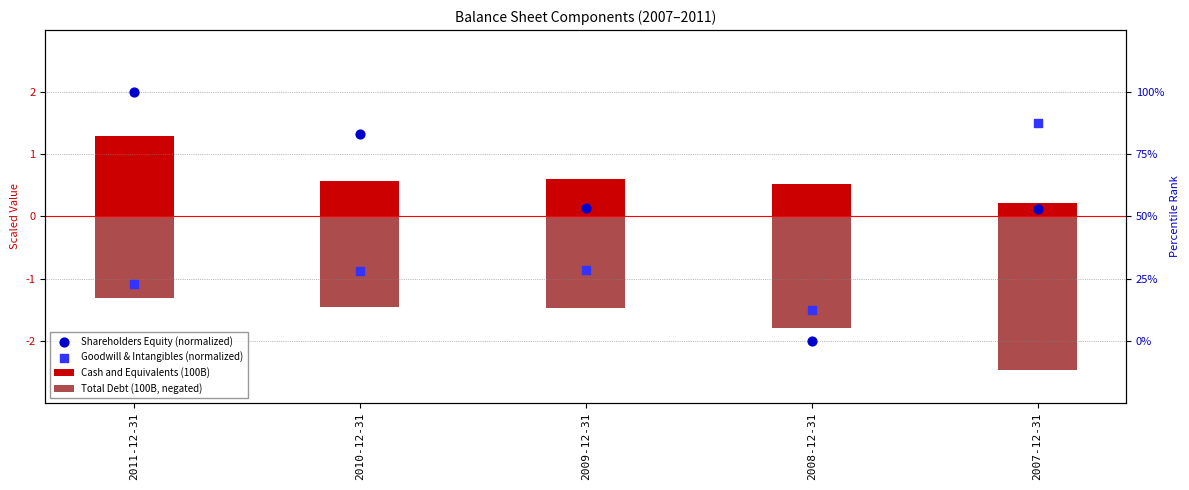

At how many categories does at least one series exceed 1?

3